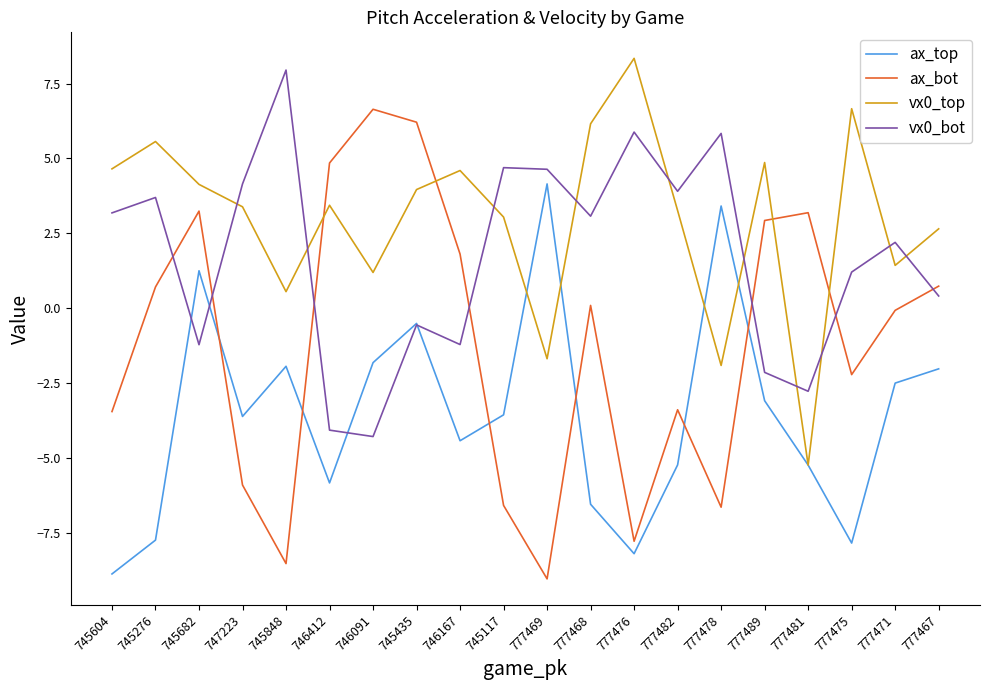

Does the chart display data point markers on the line(s)?

No